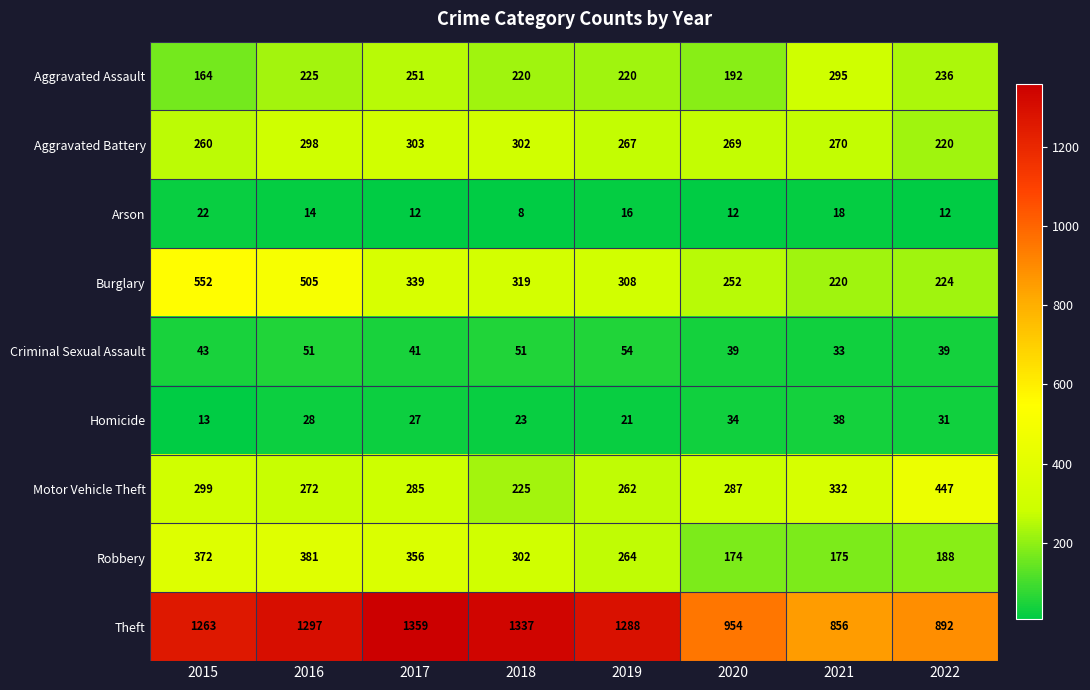

List the series in order of their peak value, lowest first.

Arson, Homicide, Criminal Sexual Assault, Aggravated Assault, Aggravated Battery, Robbery, Motor Vehicle Theft, Burglary, Theft